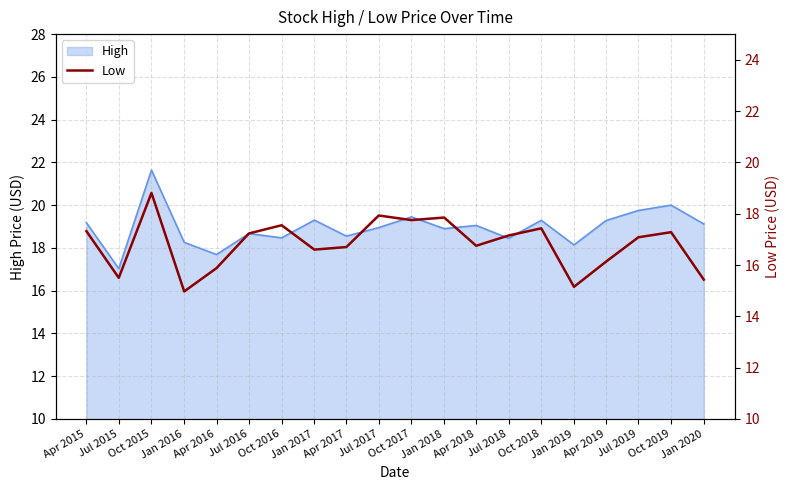

Which label corresponds to the smallest value in the chart?

Jan 2016